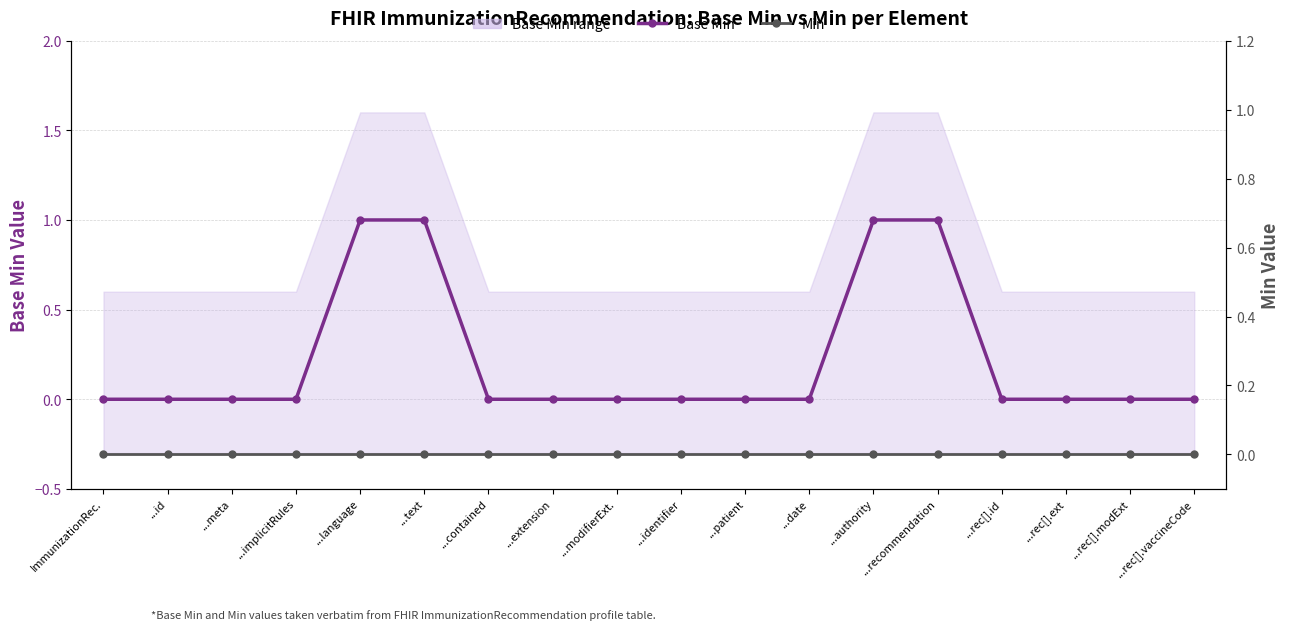

At how many categories does at least one series exceed 0?

4